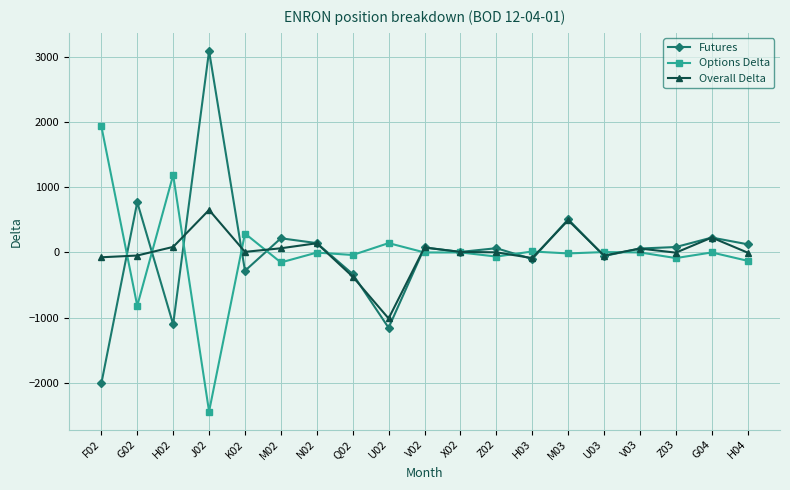

In Overall Delta, how many points are higher than both neighbors (excluding endpoints)?

6